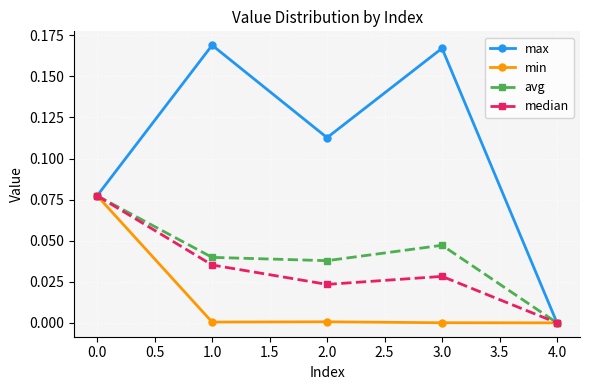

At 3.0, list the series in order from largest to smallest.

max, avg, median, min